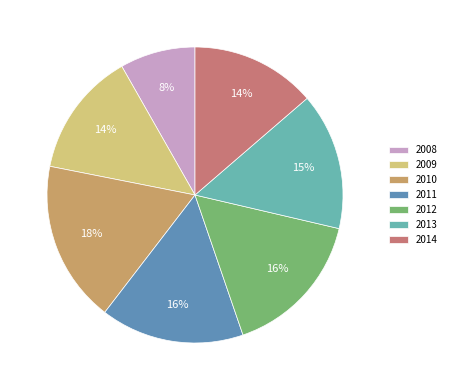

To the nearest percent, what is the difference between the 2014 and 2012 slice percentages?

2%